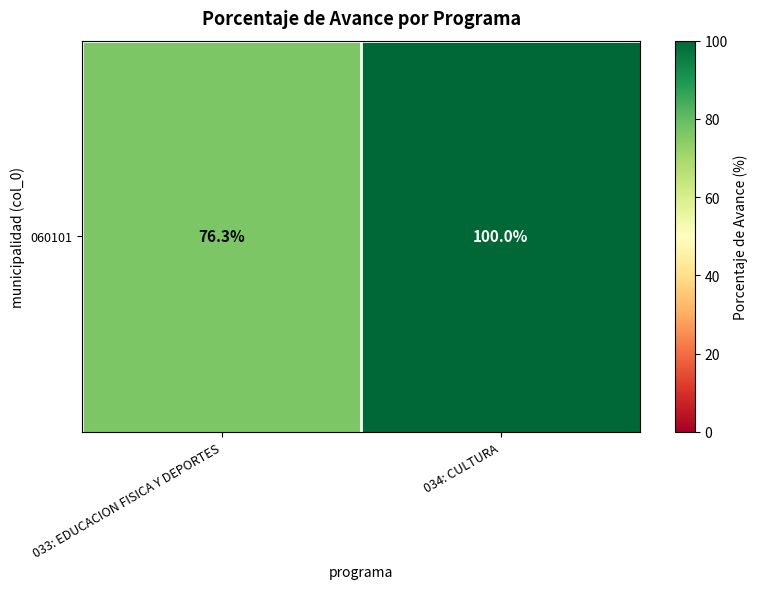

Reading left to right, transcribe all the data shown in this chart.

76.3	100.0